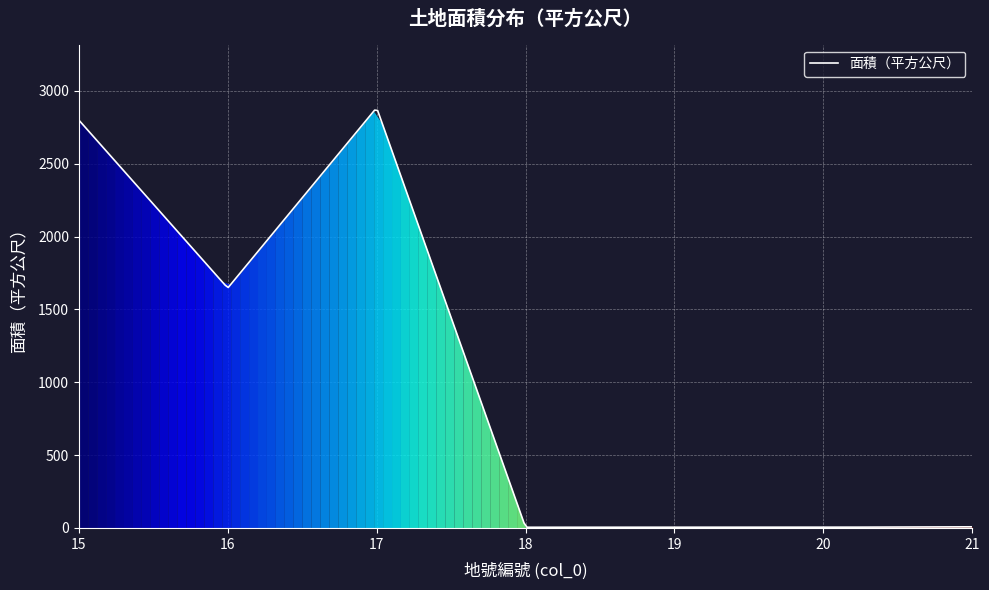

What is the difference between the maximum and minimum values?

2863.4